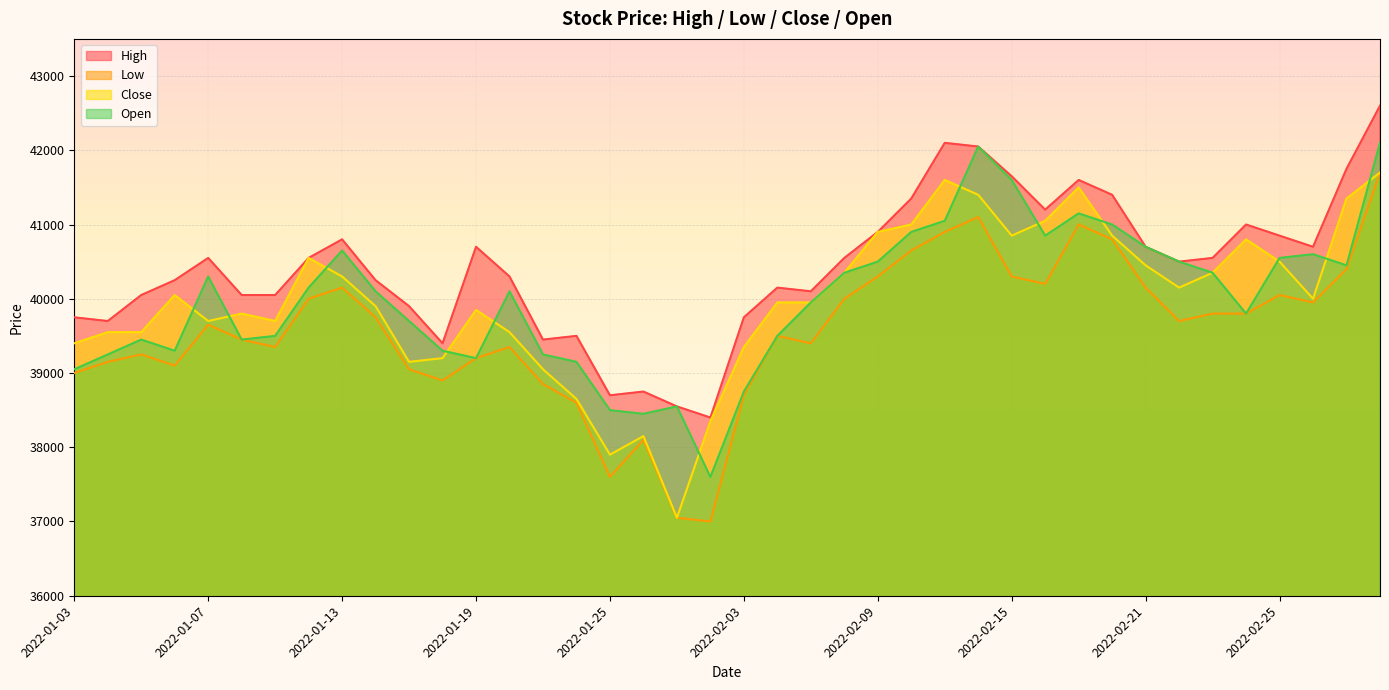

What is the total value across all series at 2022-02-14?

166600